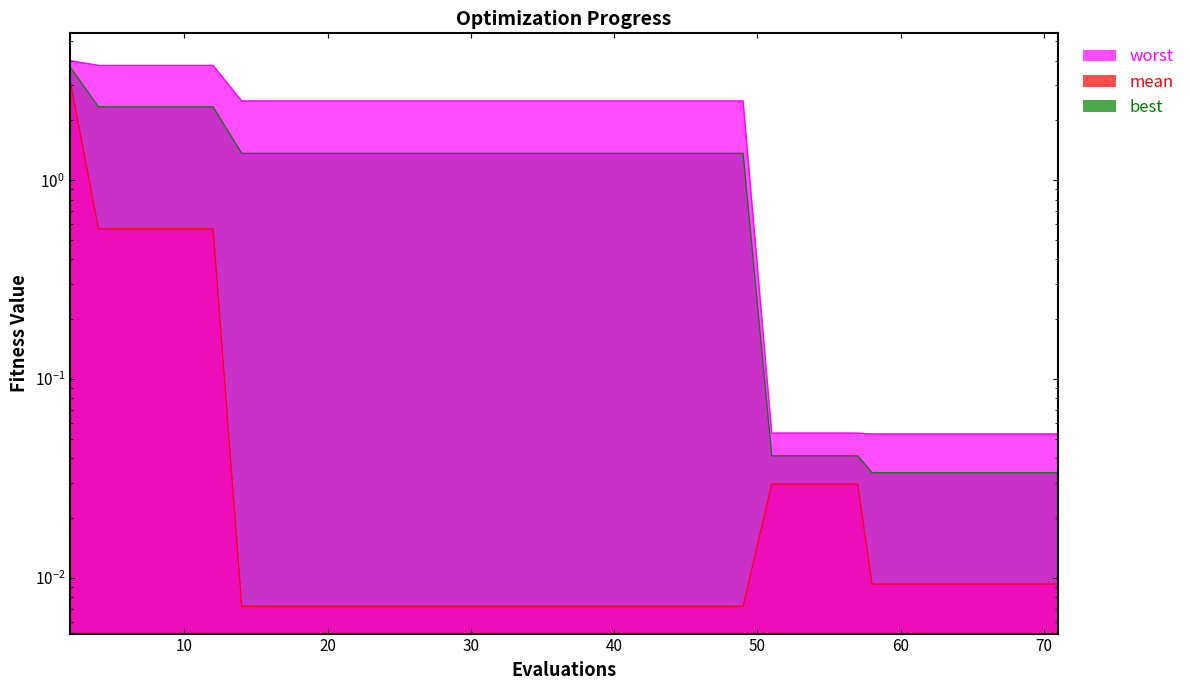

True or false: mean and worst cross at least once.

False